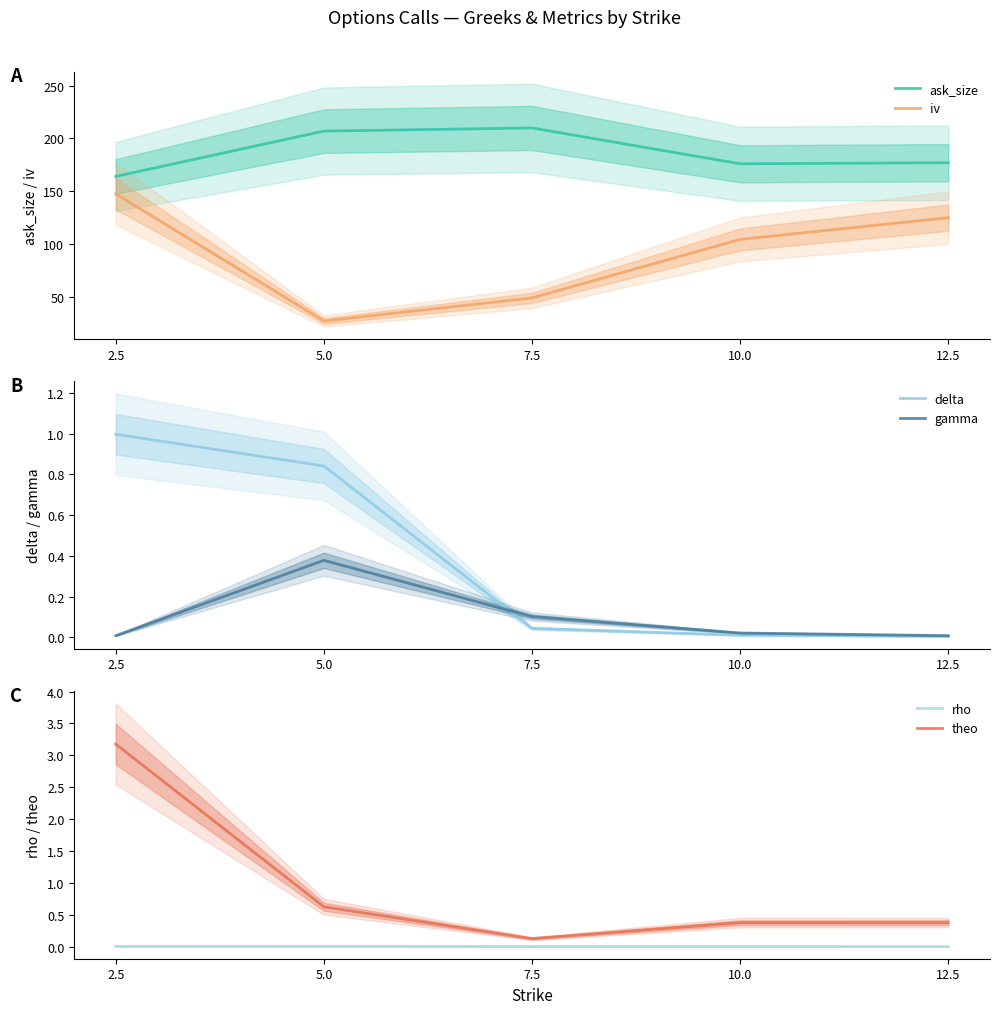

What is the spread (max minus min) of values at 5.0?

207.0